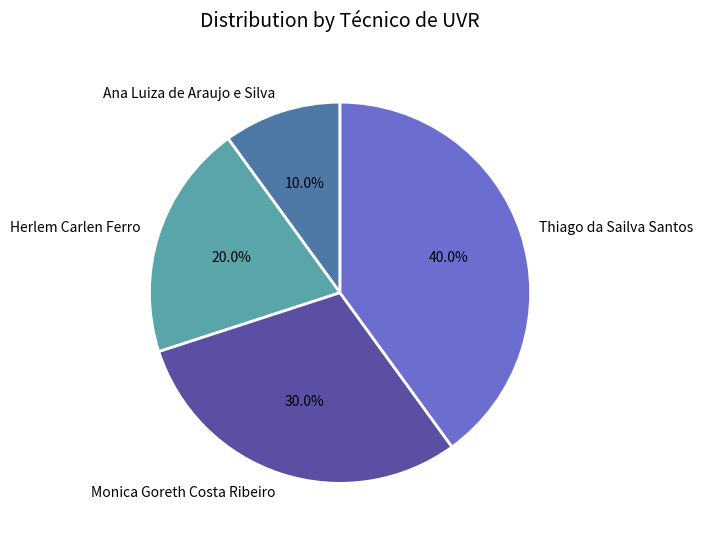

Is it true that Ana Luiza de Araujo e Silva is 10% of the pie?

True